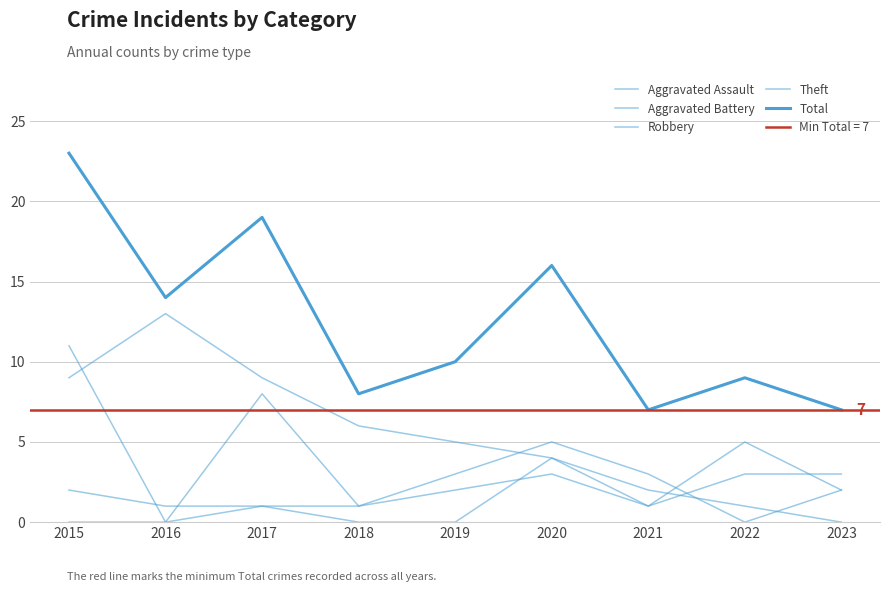

Which has a higher value, 2018 or 2015?

2018